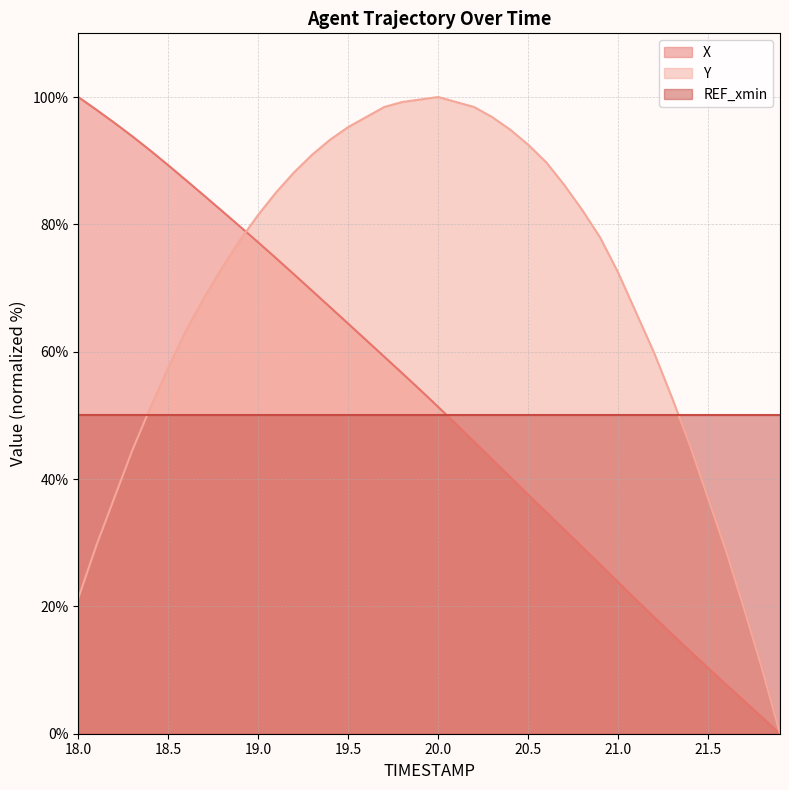

What is the maximum value for X?

100.0